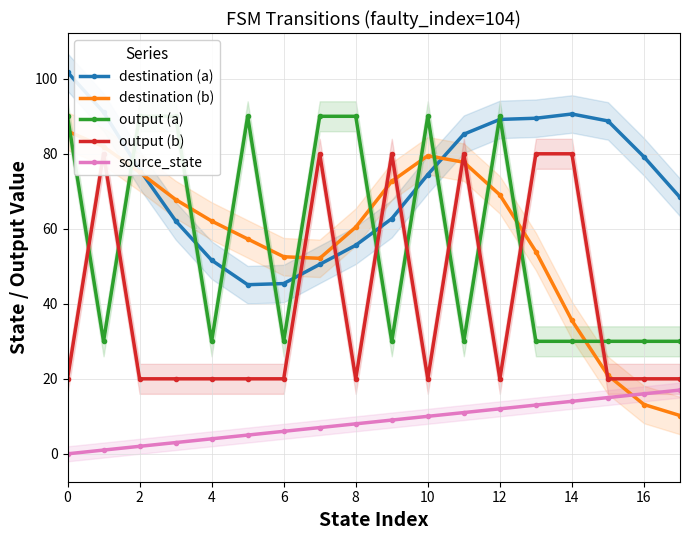

Is the value of output (b) at 17 greater than the value of output (a) at 17?

No